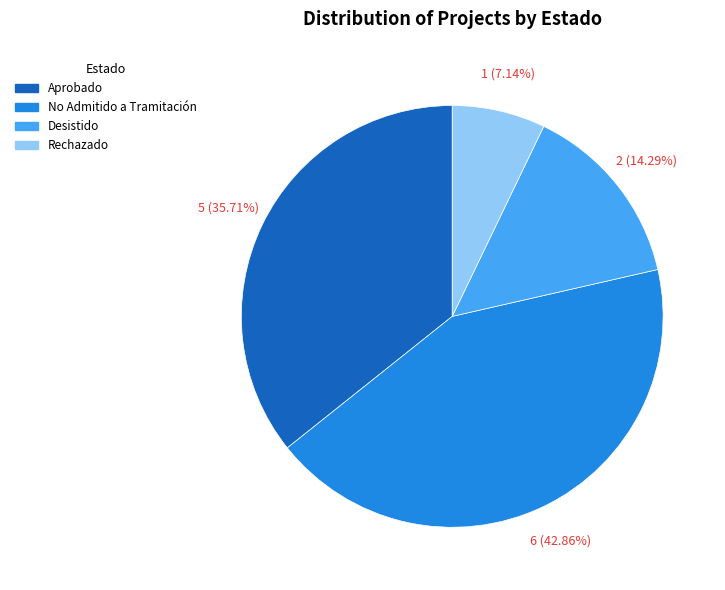

Is there a majority slice in this chart?

No